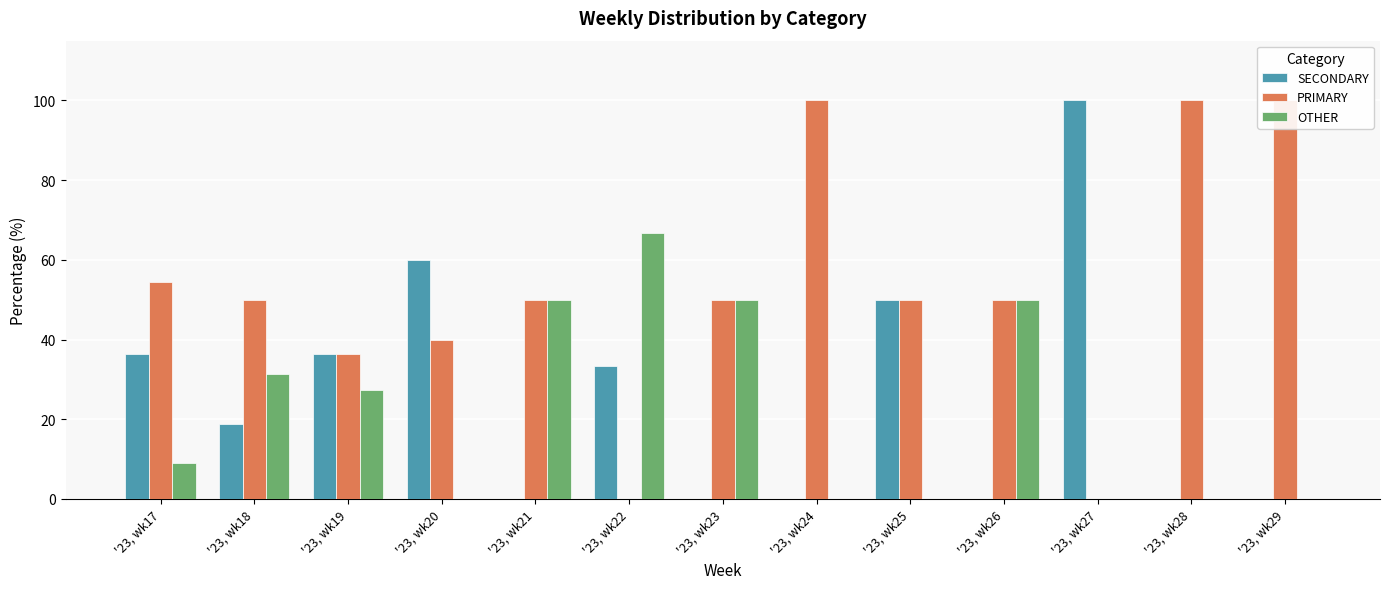

How many values in the SECONDARY series are below 18?

6